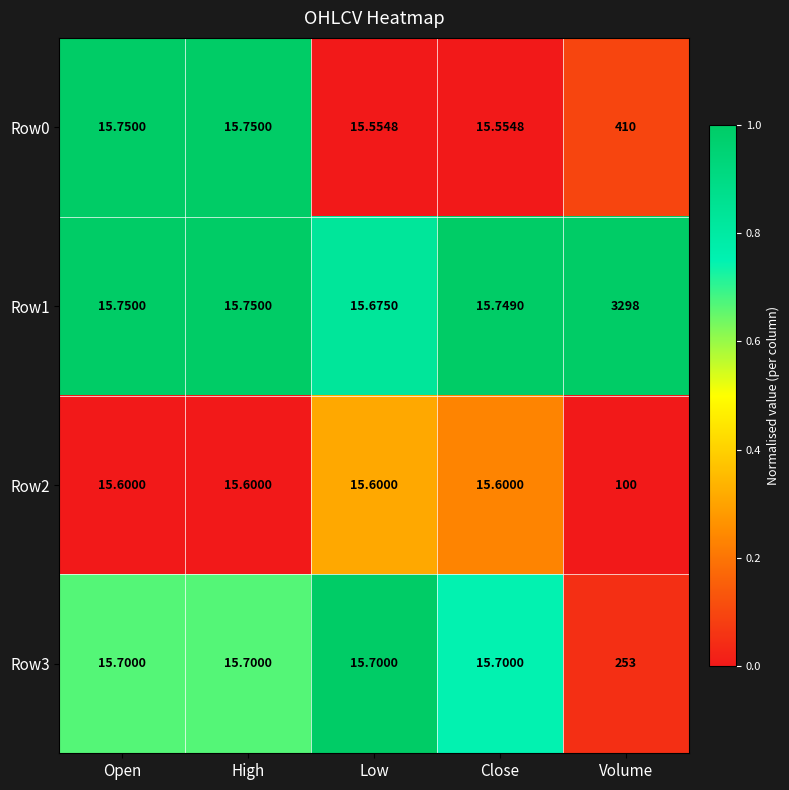

At which category is the sum across all series the highest?

Volume